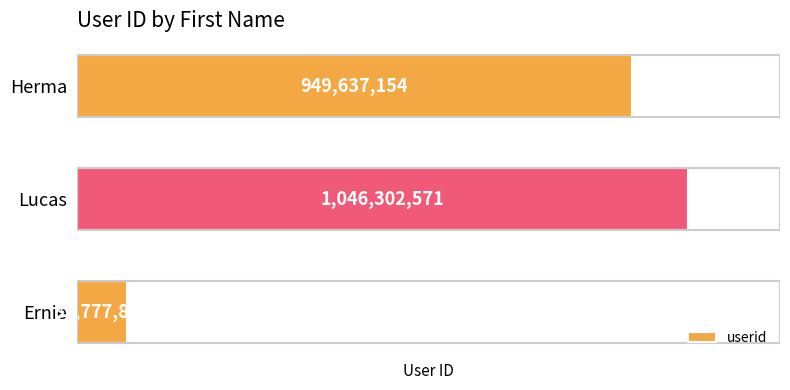

Which has a higher value, Lucas or Herma?

Lucas